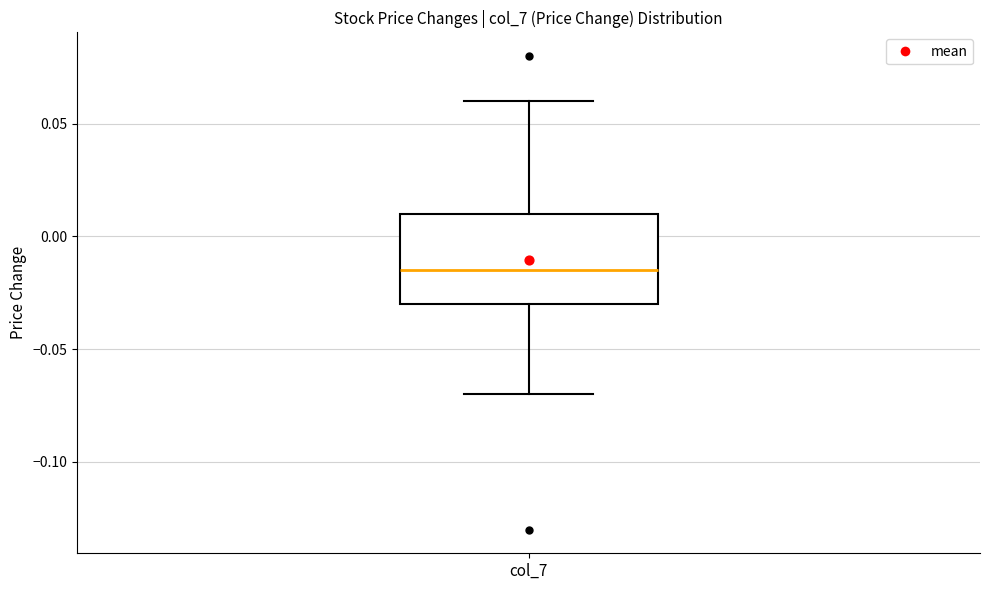

Transcribe this box plot: give where the median line is, the range the box spans, and where the two whiskers end, as read against the y-axis. The values are not printed on the chart, so give them approximately, as read against the axis.

median -0.015, box -0.030 to 0.010, whiskers -0.070 to 0.060